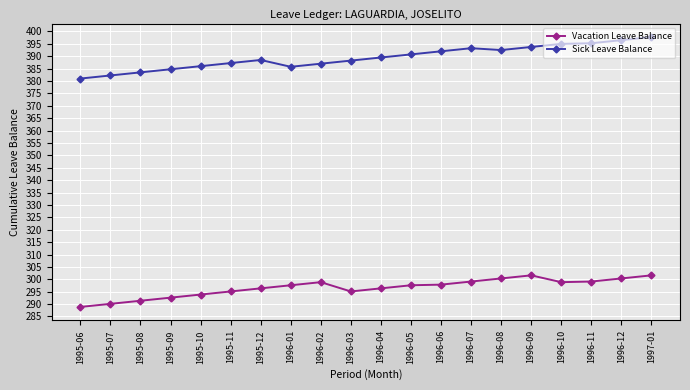

At which category does Vacation Leave Balance reach its first local valley?

1996-03